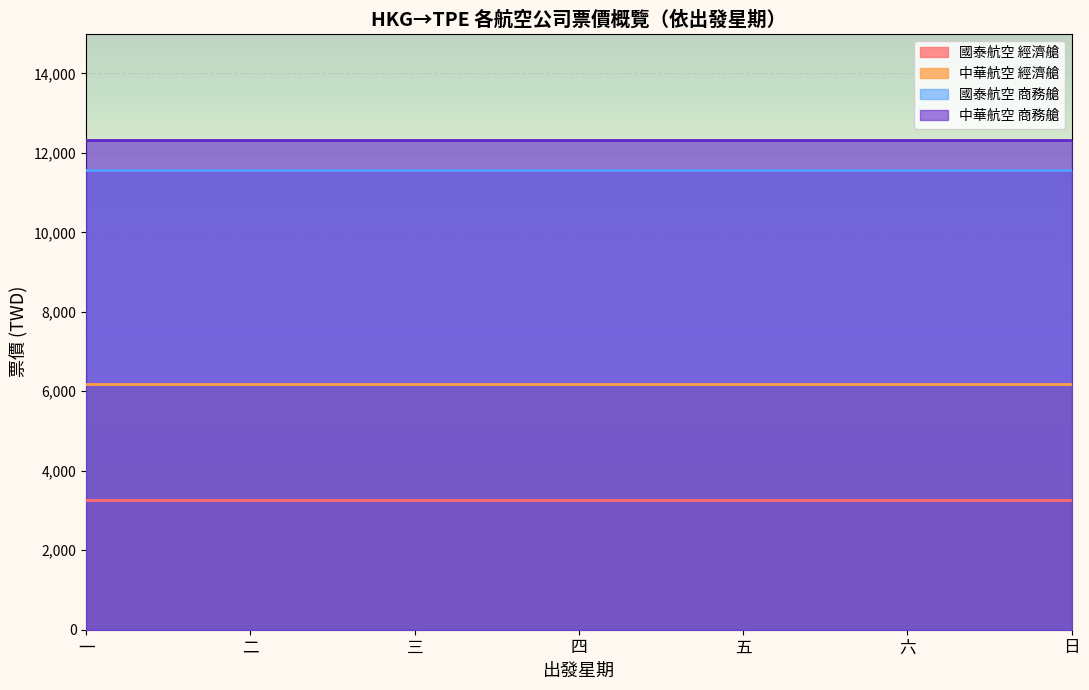

How many lines are shown in the chart?

4